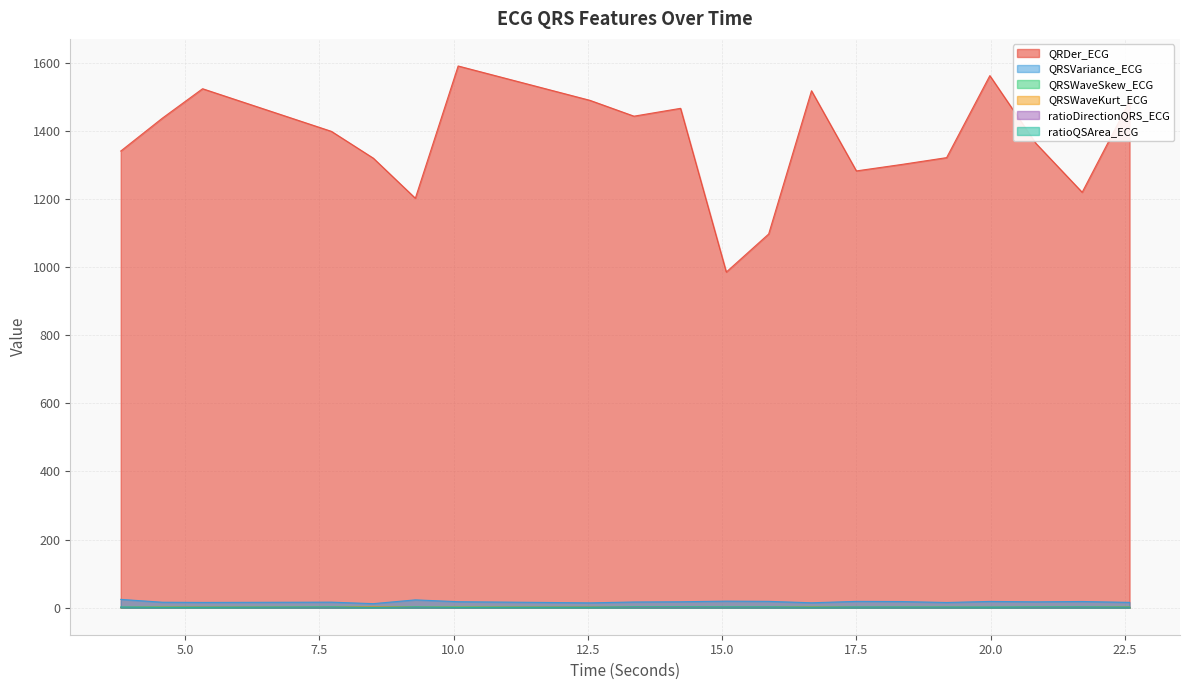

Which series has the largest range (max minus min)?

QRDer_ECG